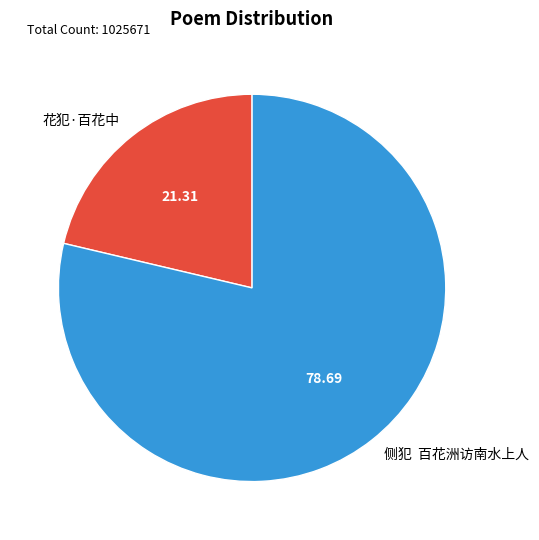

Which slice is the largest?

侧犯 百花洲访南水上人